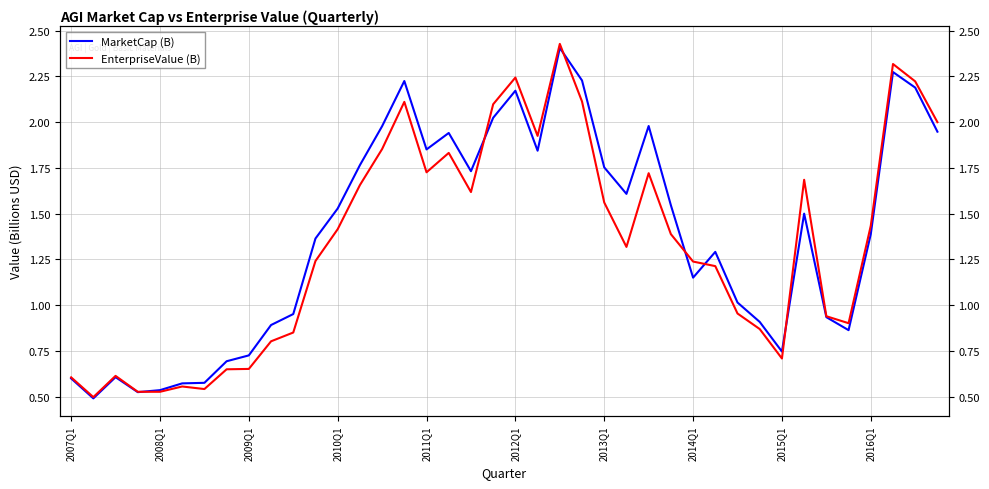

At how many categories does at least one series exceed 1?

25